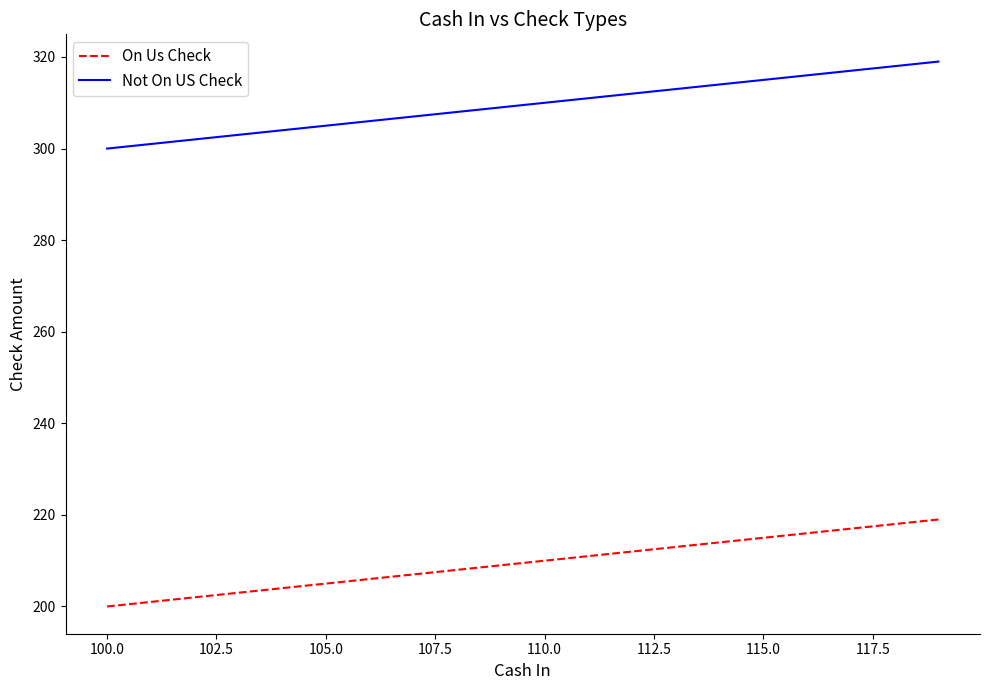

Does the chart have visible grid lines?

No